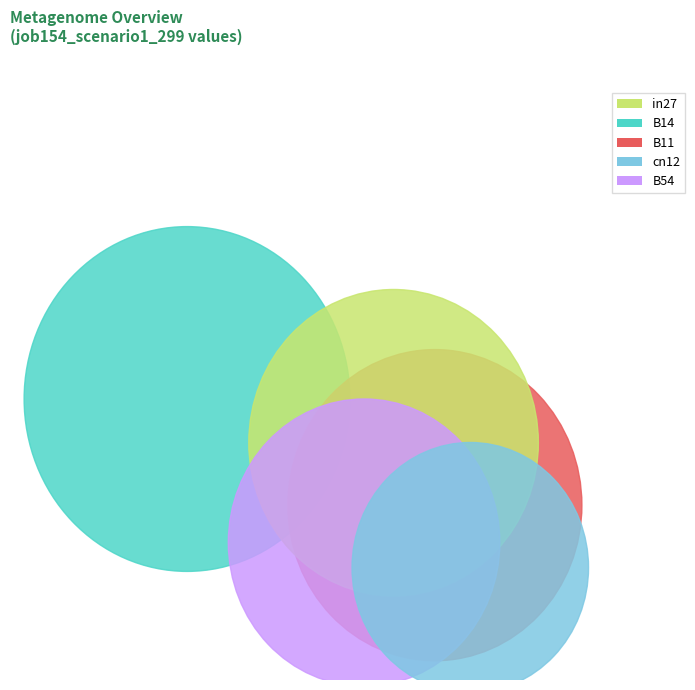

To the nearest percent, what percentage of the pie is B54?

18%